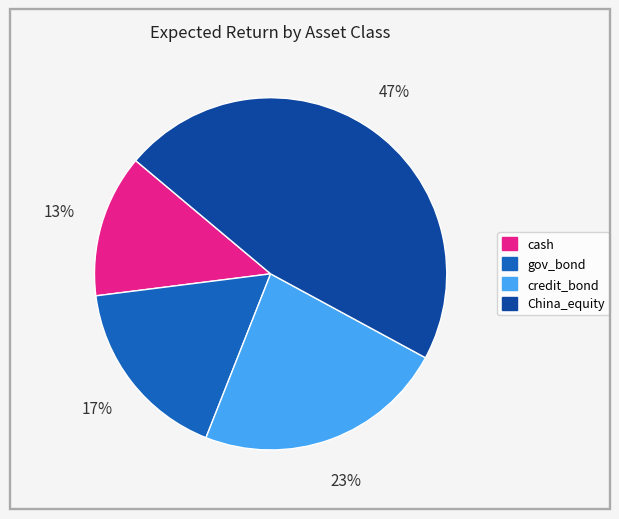

Do cash and gov_bond together represent more than half of the pie?

No